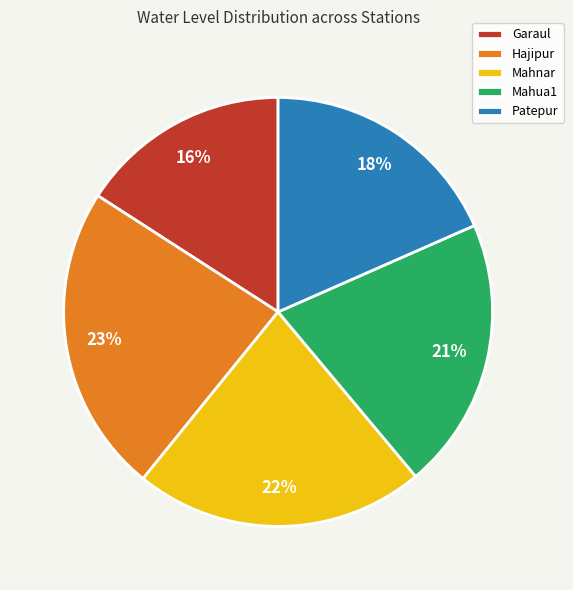

True or false: Hajipur accounts for 23% of the total.

True